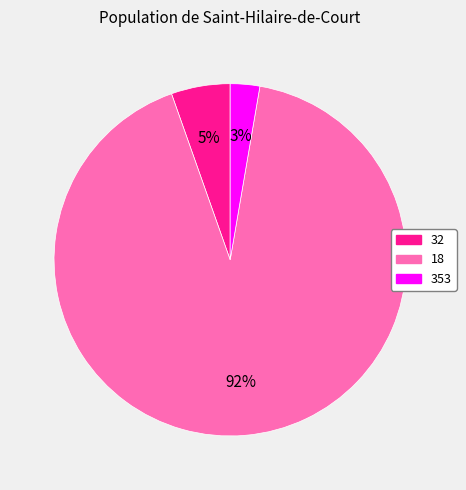

Is 353 the majority of the pie?

No